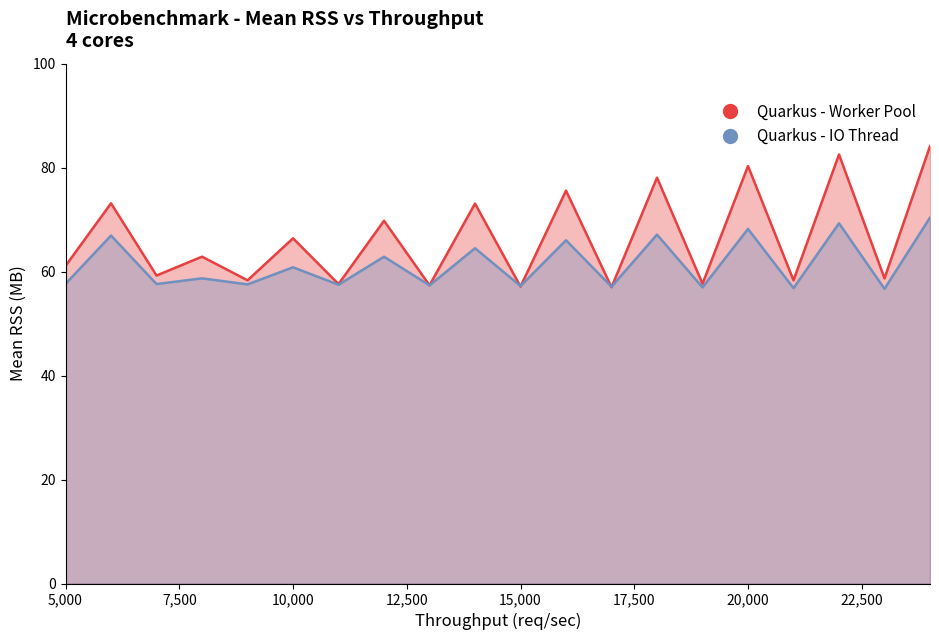

Reading left to right, transcribe all the data shown in this chart.

Quarkus - Worker Pool: 61.1	73.1	59.2	62.9	58.3	66.4	57.6	69.8	57.4	73.1	57.1	75.6	57.0	78.1	57.7	80.3	58.3	82.5	58.7	84.1
Quarkus - IO Thread: 57.6	66.9	57.6	58.7	57.5	60.8	57.5	62.9	57.4	64.5	57.2	66.0	57.1	67.1	57.0	68.2	56.8	69.3	56.7	70.4